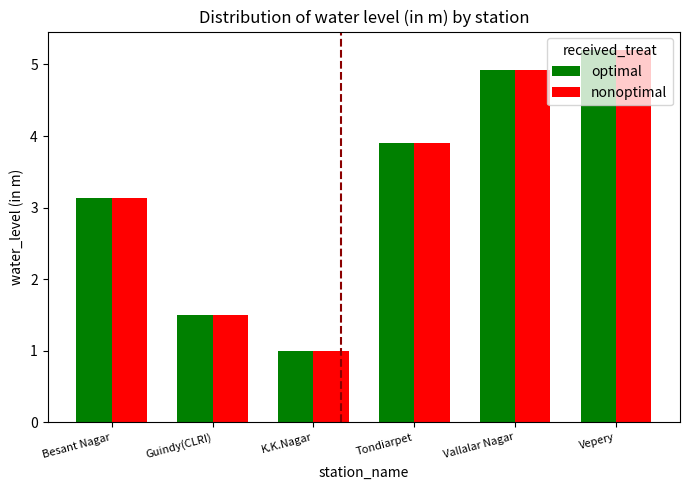

How many values in the nonoptimal series are below 3?

2